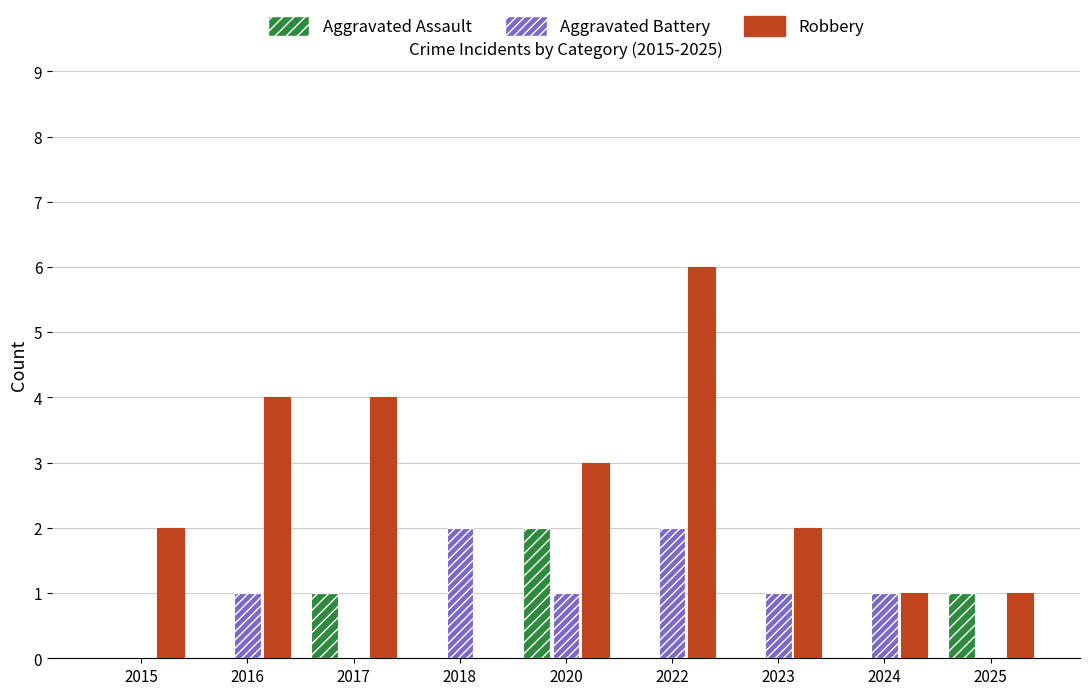

How many groups of bars are there?

9